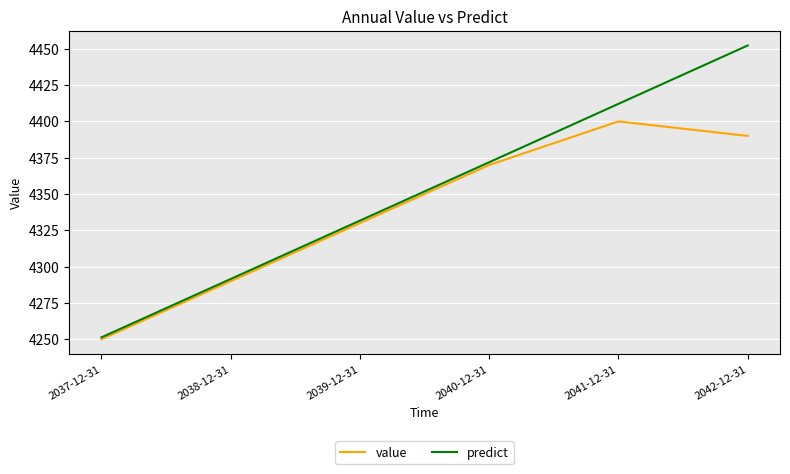

Where is value nearest to the value 4325?

2039-12-31